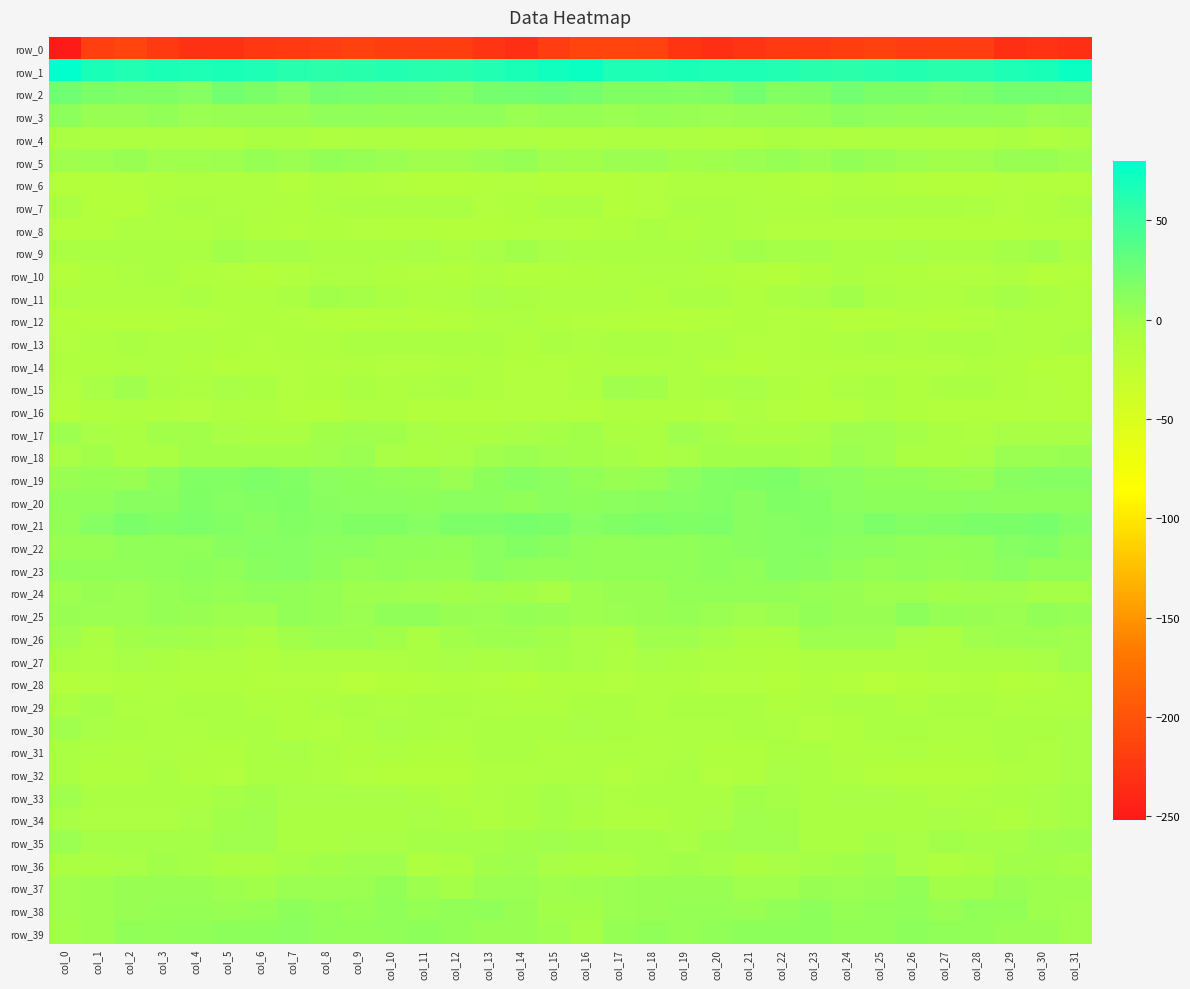

Which series has the widest spread of values?

row_0